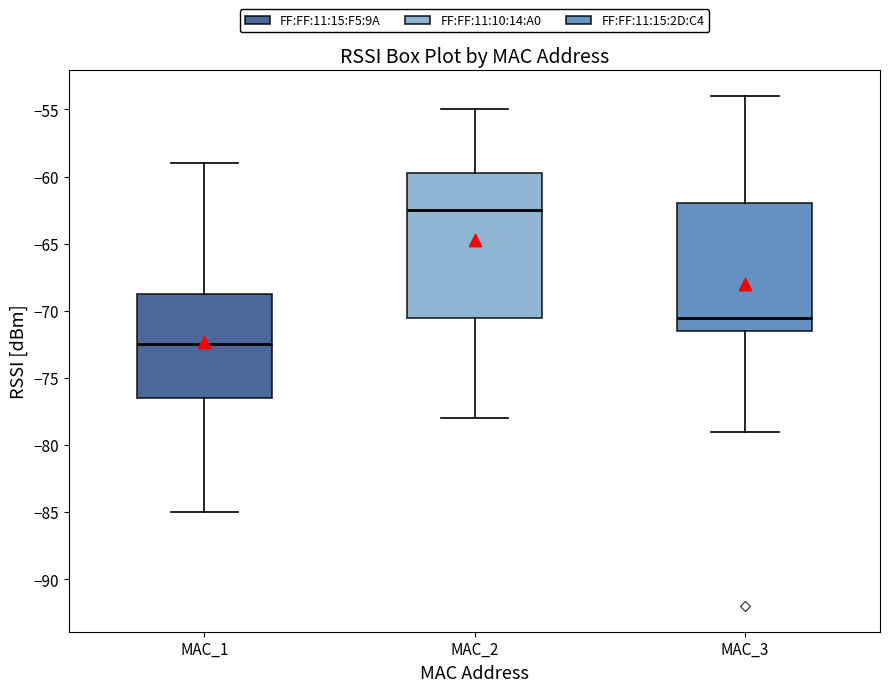

Reading left to right, read every box against the y-axis: the position of its median line, the range the box covers, and the ends of its whiskers. The values are not printed on the chart, so give them approximately, as read against the axis.

MAC_1: median -72.5, box -76.5 to -68.5, whiskers -85.0 to -59.0
MAC_2: median -62.5, box -70.5 to -59.5, whiskers -78.0 to -55.0
MAC_3: median -70.5, box -71.5 to -62.0, whiskers -79.0 to -54.0